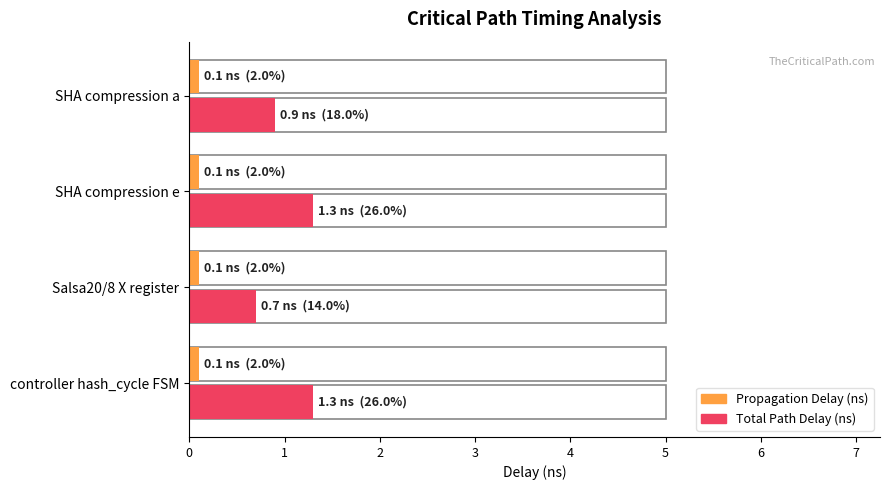

What is the sum of all Propagation Delay (ns) values?

1.4